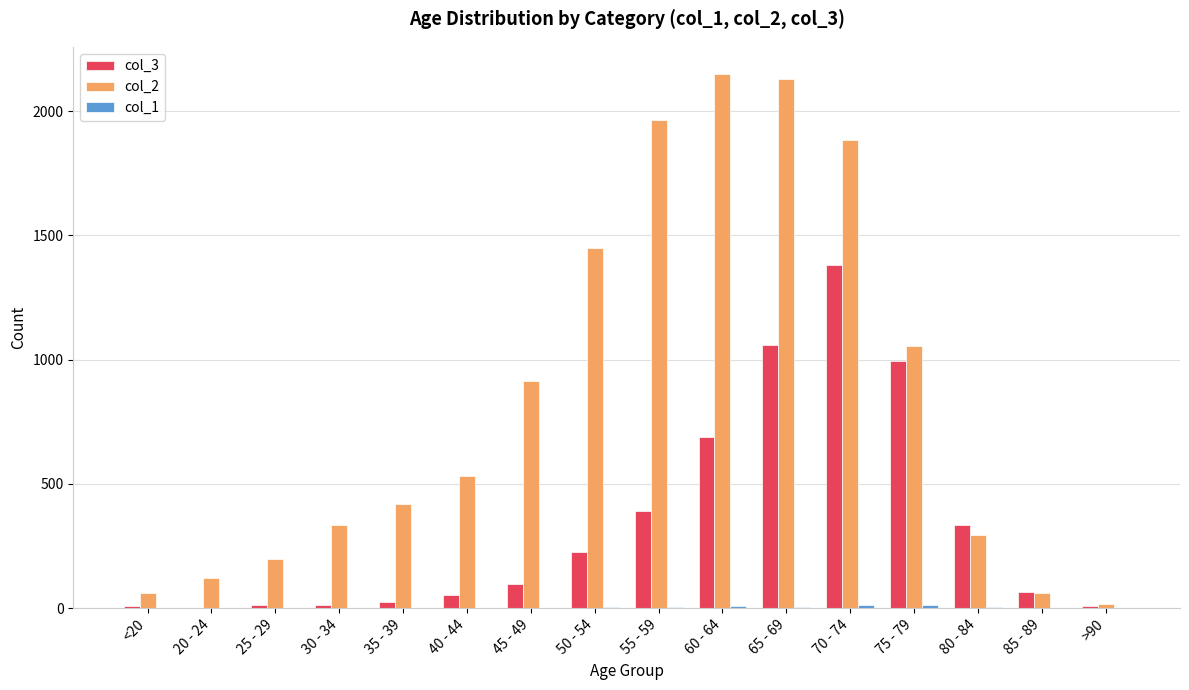

Is the value of col_3 at 45 - 49 greater than the value of col_2 at 65 - 69?

No